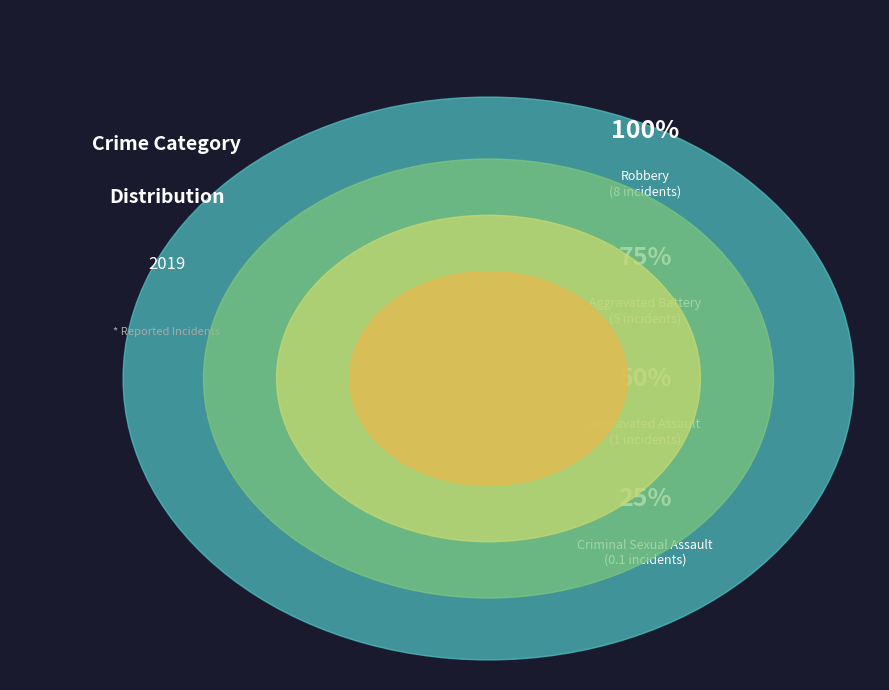

What is the largest slice in the pie chart?

Robbery